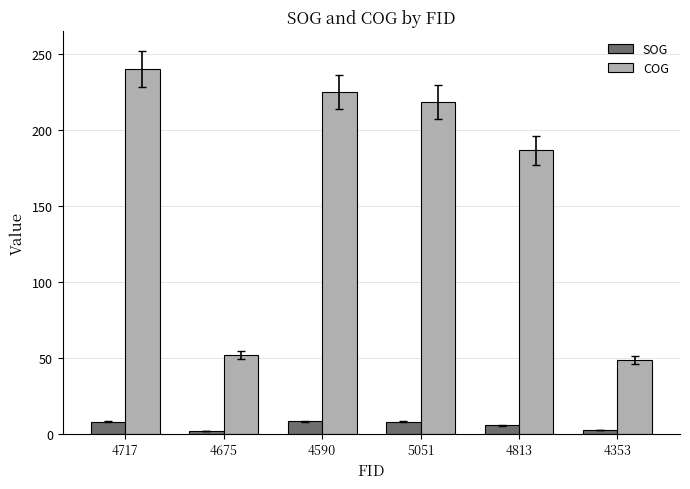

What is the label of the 5th bar from the right?

4675